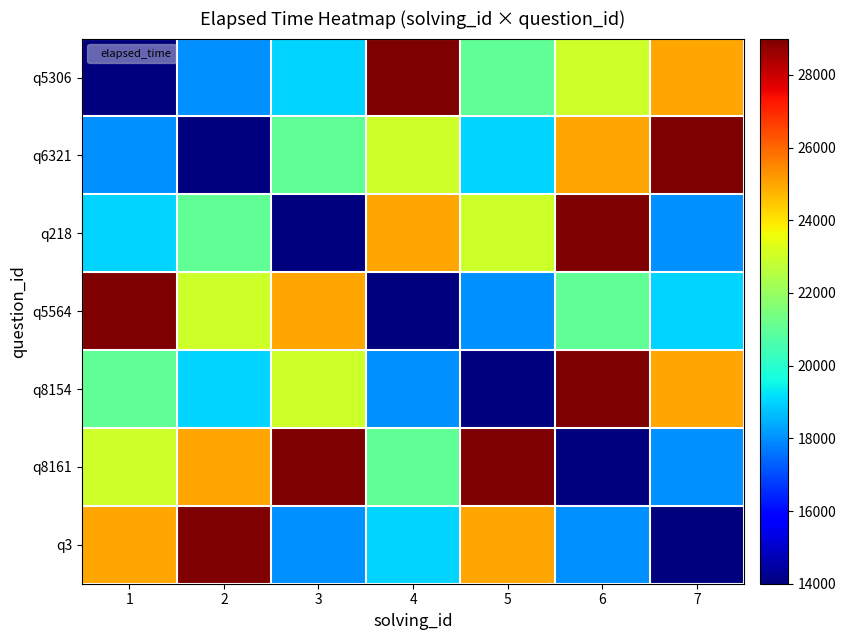

Rank the series by their maximum value, from lowest to highest.

q5306, q6321, q218, q5564, q8154, q8161, q3